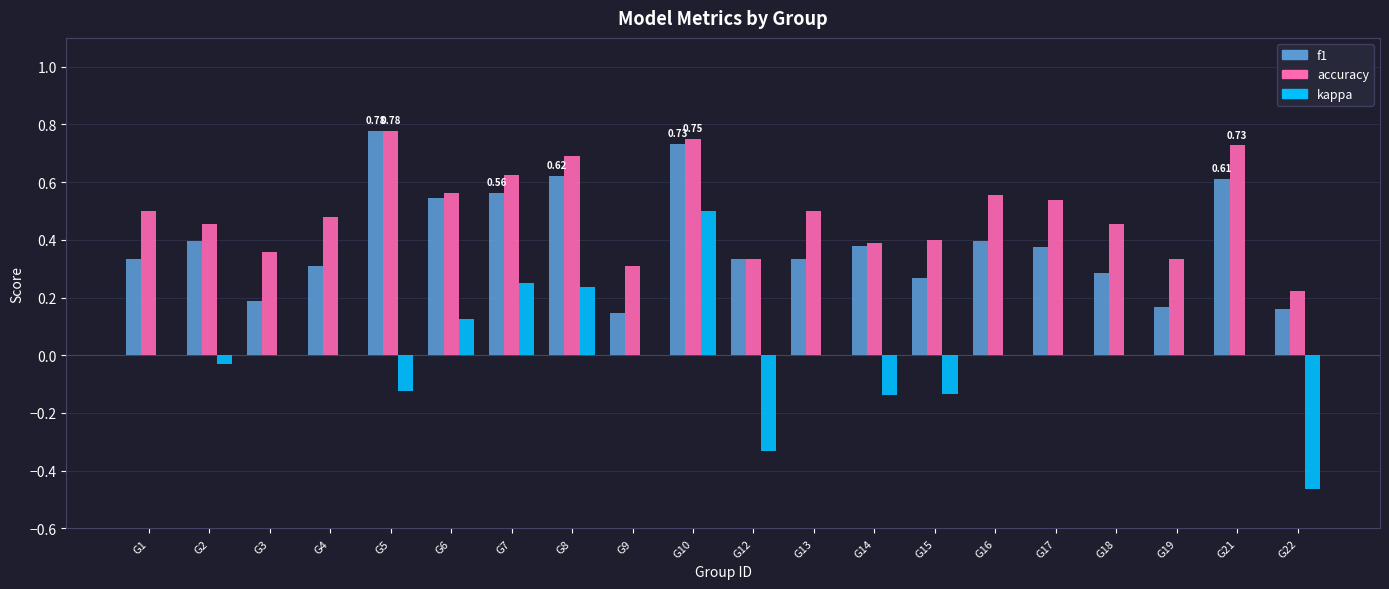

Where is accuracy nearest to the value 0?

G22